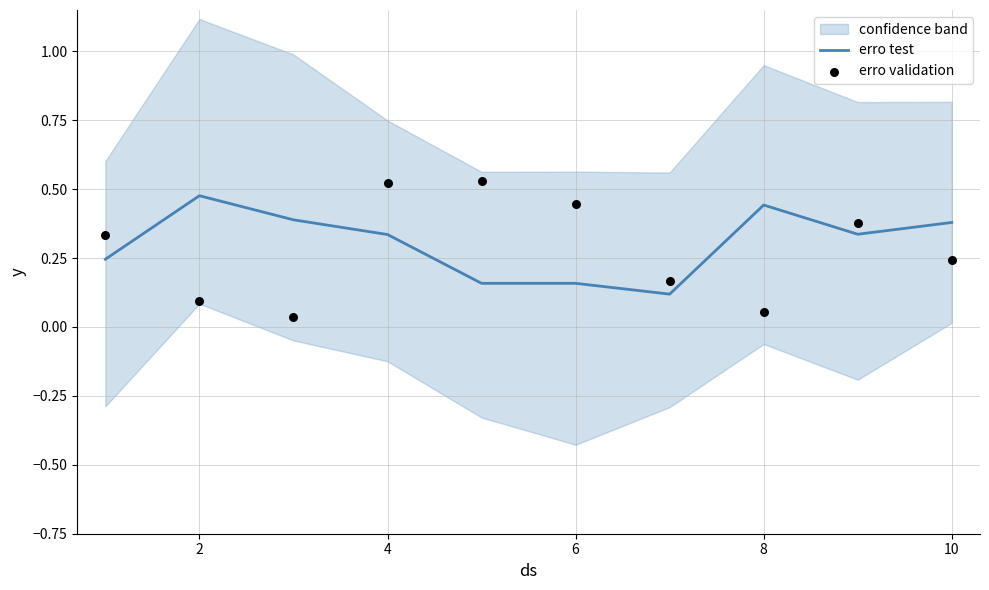

Which series has the largest total across all categories?

erro test